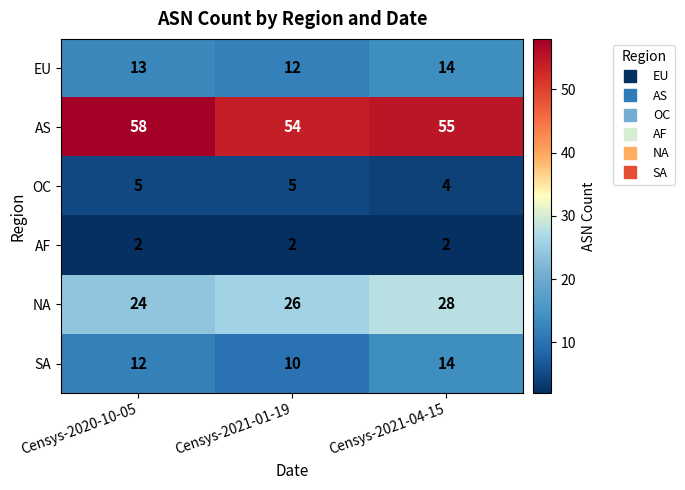

What is the maximum value for OC?

5